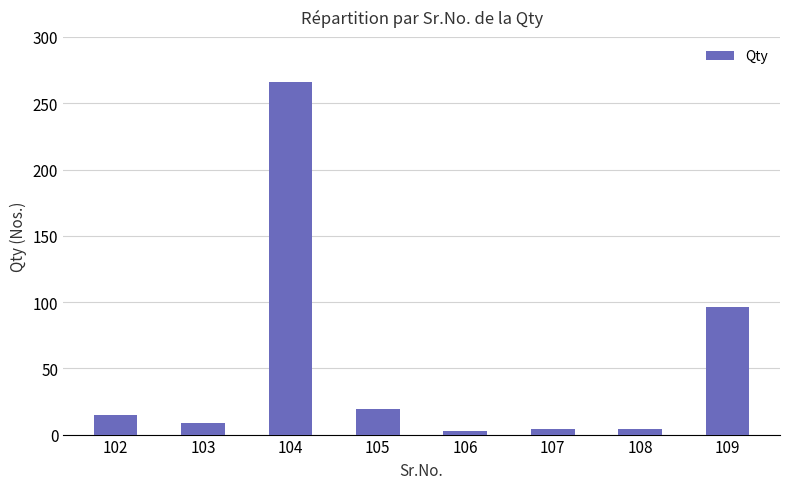

True or false: the data shows 56 at 104.

False